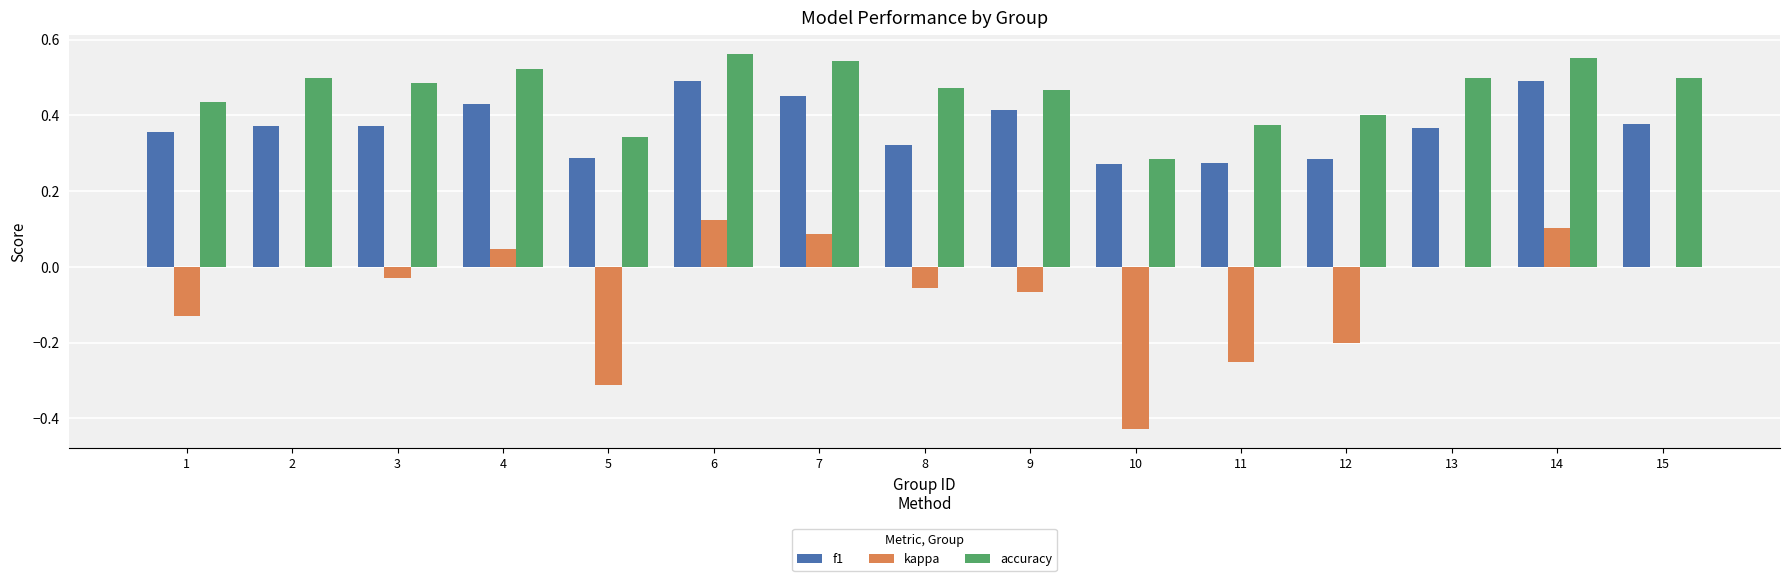

Which series has the widest spread of values?

kappa